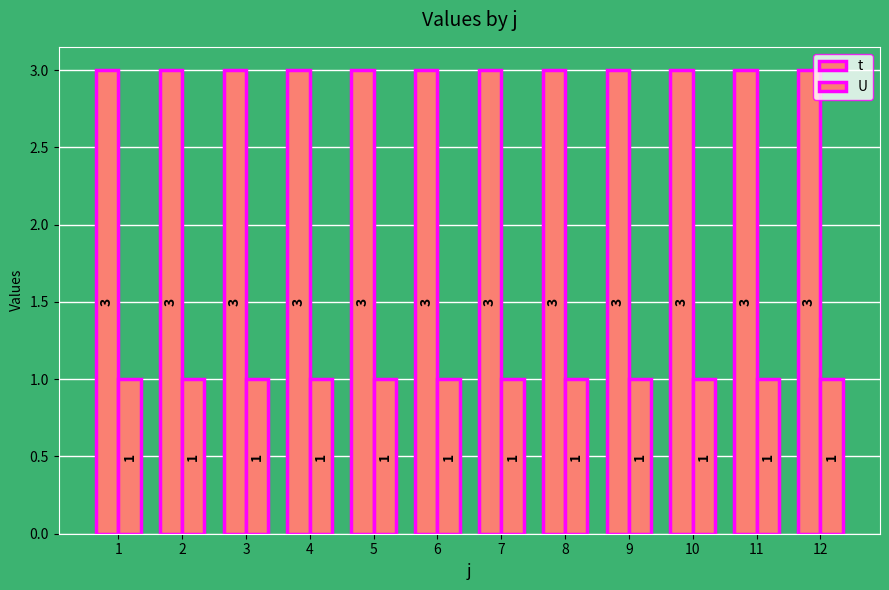

What is the sum of the U values at 11 and 5?

2